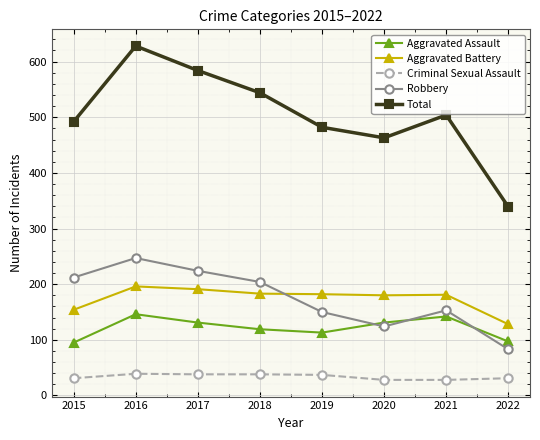

At which label does Aggravated Assault first exceed 131?

2016